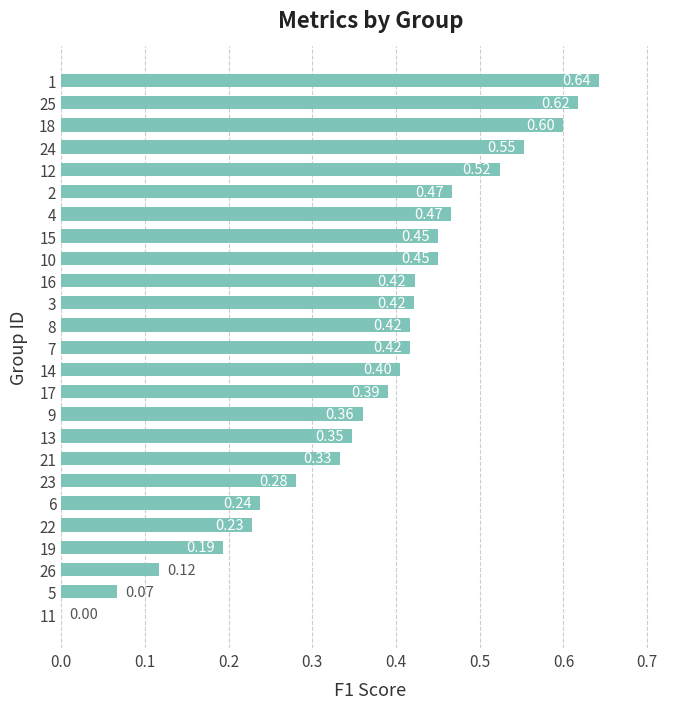

What is the sum of all values?

9.4